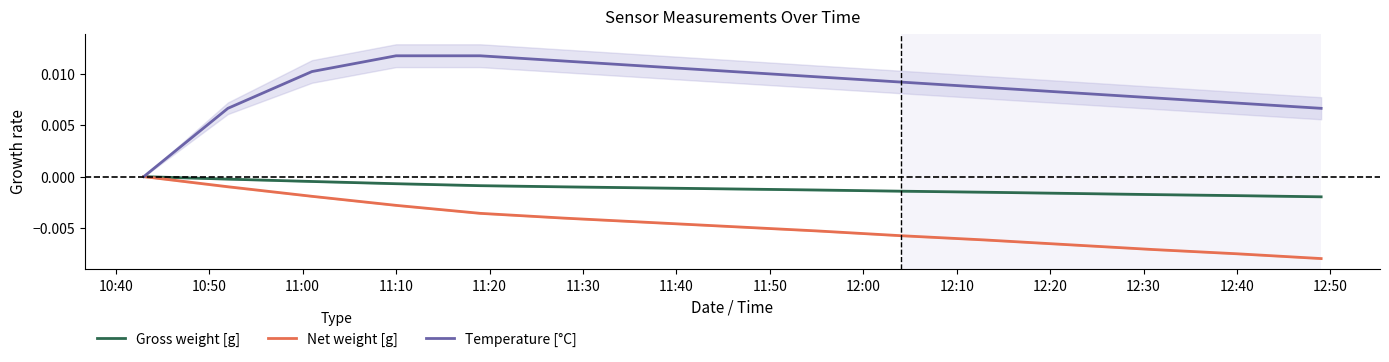

The value of Temperature [°C] at 12:00 is 0.0. True or false?

False